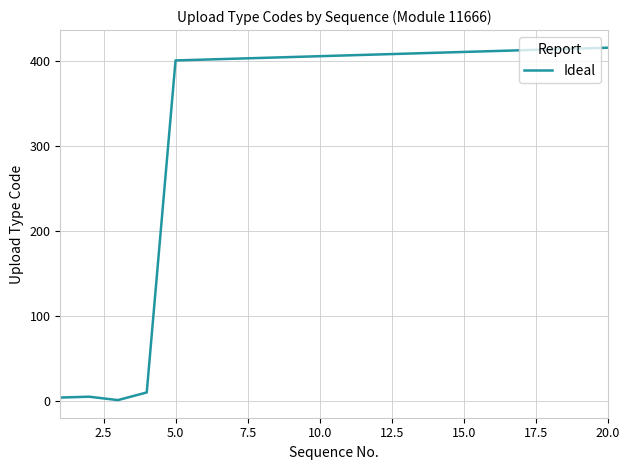

Is this an area chart (filled region under the line)?

No